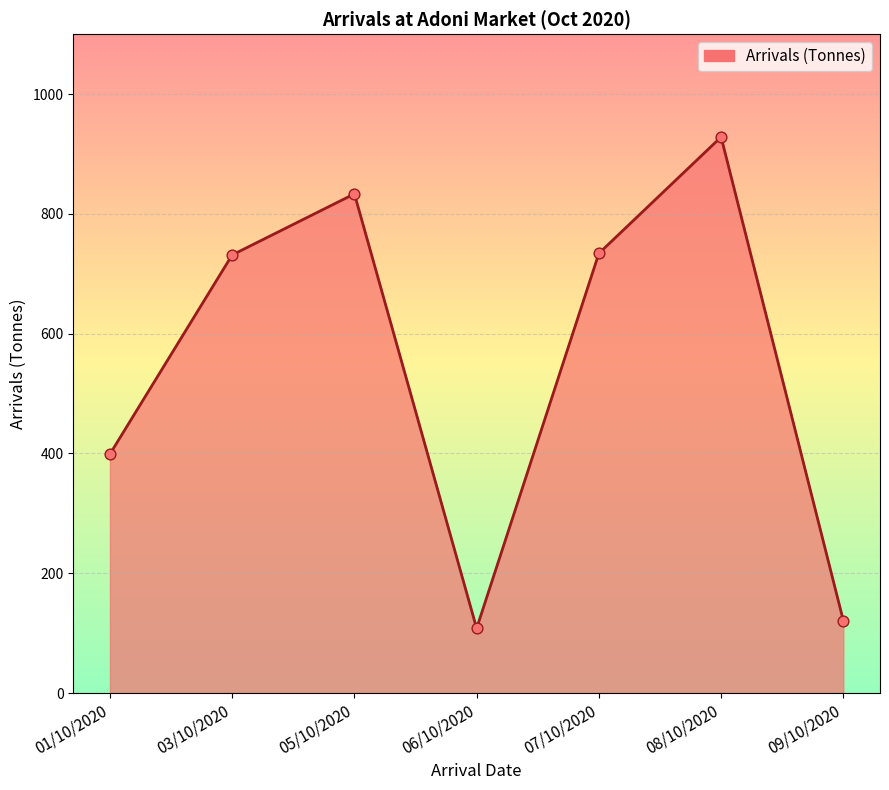

Between 01/10/2020 and 07/10/2020, which is larger?

07/10/2020